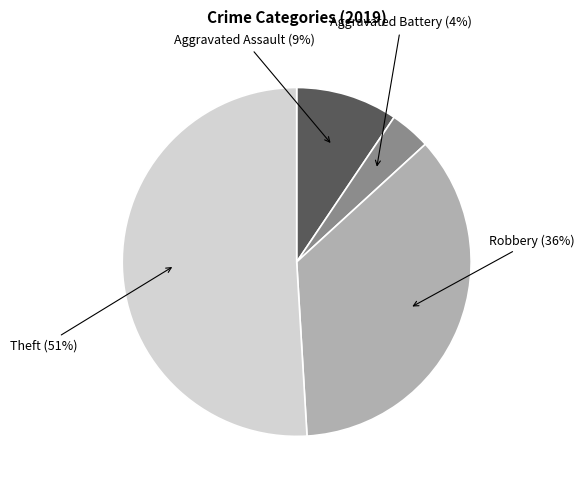

To the nearest percent, what percentage of the pie is Robbery?

36%